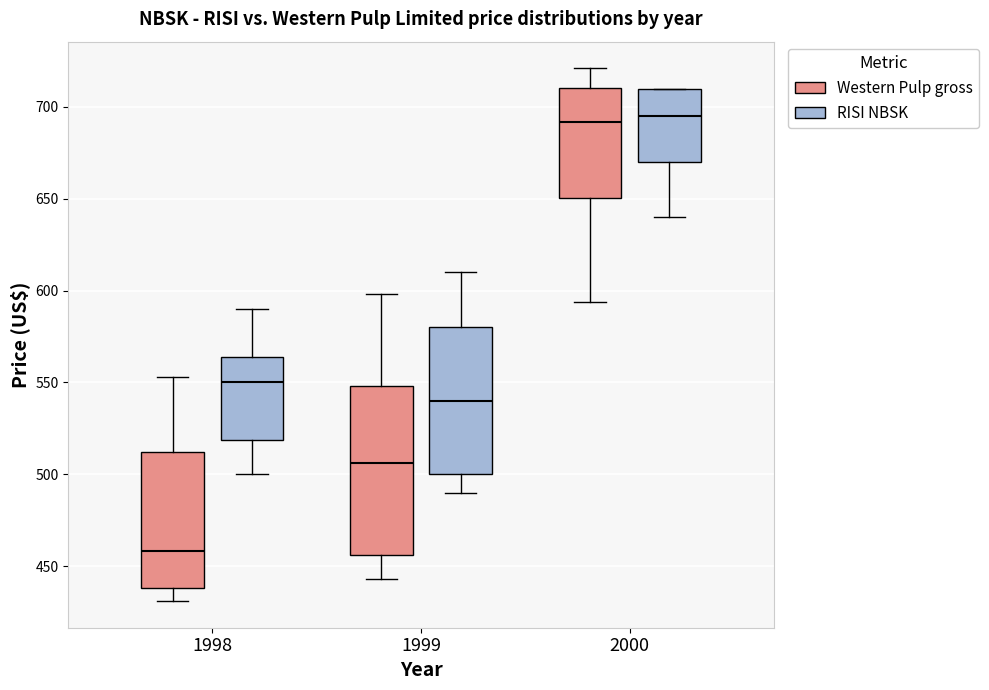

Reading left to right, read every box against the y-axis: the position of its median line, the range the box covers, and the ends of its whiskers. The values are not printed on the chart, so give them approximately, as read against the axis.

1998 (Western Pulp gross): median 460, box 440 to 510, whiskers 430 to 555
1998 (RISI NBSK): median 550, box 520 to 565, whiskers 500 to 590
1999 (Western Pulp gross): median 505, box 455 to 550, whiskers 445 to 600
1999 (RISI NBSK): median 540, box 500 to 580, whiskers 490 to 610
2000 (Western Pulp gross): median 690, box 650 to 710, whiskers 595 to 720
2000 (RISI NBSK): median 695, box 670 to 710, whiskers 640 to 710